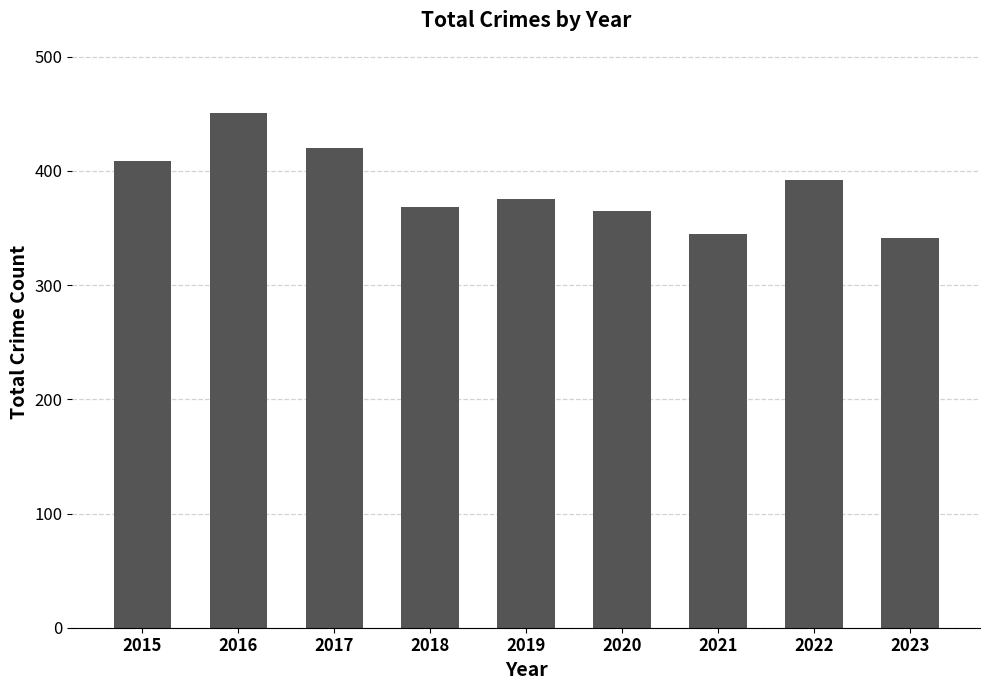

Is it true that the value at 2023 is 341?

True